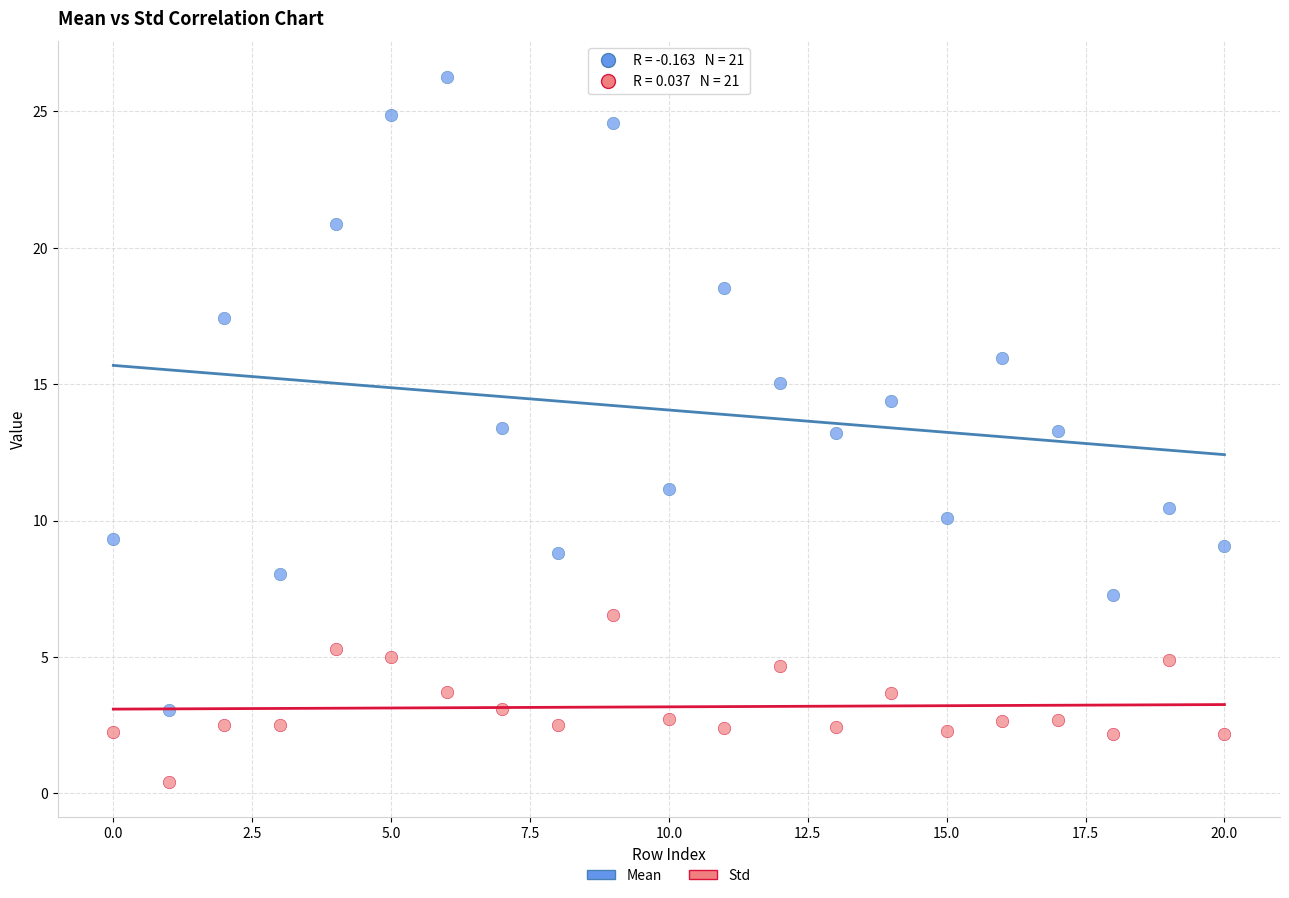

Which series has the largest Y range (max minus min)?

Mean